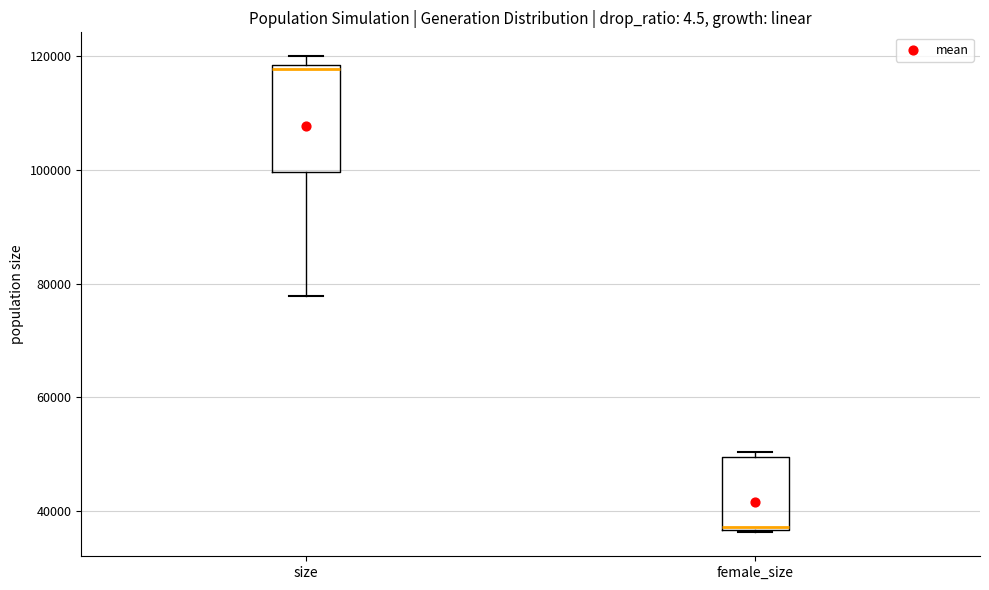

Reading left to right, transcribe this box plot: for each box, give where its median line is, the range the box spans, and where its two whiskers end, as read against the y-axis. The values are not printed on the chart, so give them approximately, as read against the axis.

size: median 118000 (just below the box's upper edge), box 100000 to 118000, whiskers 78000 to 120000
female_size: median 38000, box 36000 to 50000, whiskers 36000 to 50000 (just above the box's upper edge)